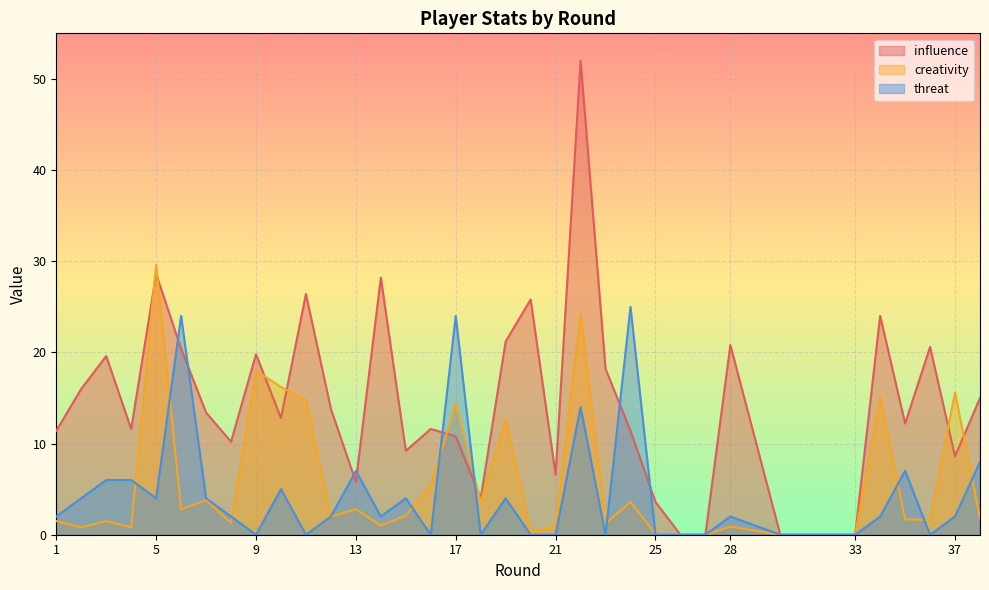

Between which two adjacent categories do creativity and threat first intersect?

4 and 5